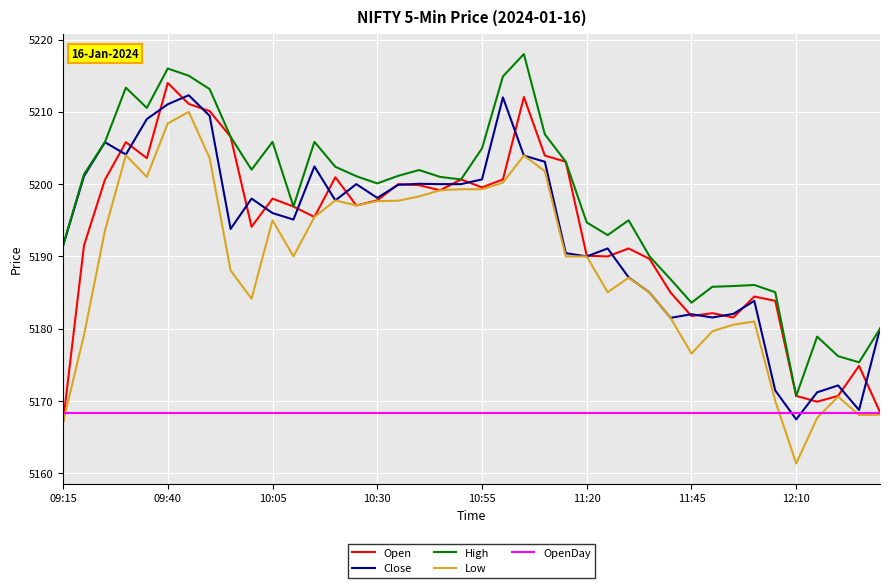

Which series has the largest range (max minus min)?

Low